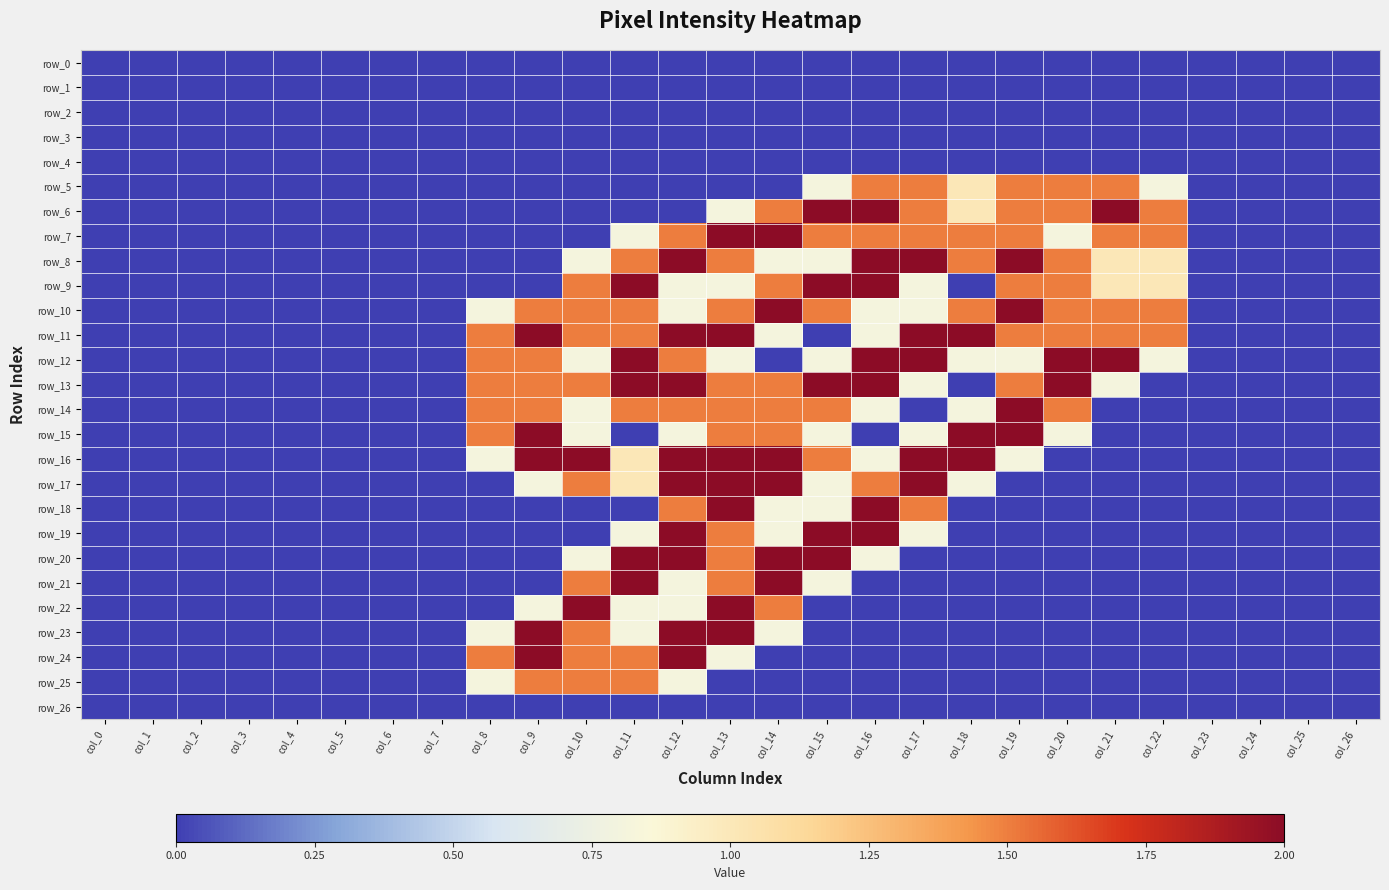

Reading left to right, what are all the values shown in this chart?

row_0: col_0=0.0	col_1=0.0	col_2=0.0	col_3=0.0	col_4=0.0	col_5=0.0	col_6=0.0	col_7=0.0	col_8=0.0	col_9=0.0	col_10=0.0	col_11=0.0	col_12=0.0	col_13=0.0	col_14=0.0	col_15=0.0	col_16=0.0	col_17=0.0	col_18=0.0	col_19=0.0	col_20=0.0	col_21=0.0	col_22=0.0	col_23=0.0	col_24=0.0	col_25=0.0	col_26=0.0
row_1: col_0=0.0	col_1=0.0	col_2=0.0	col_3=0.0	col_4=0.0	col_5=0.0	col_6=0.0	col_7=0.0	col_8=0.0	col_9=0.0	col_10=0.0	col_11=0.0	col_12=0.0	col_13=0.0	col_14=0.0	col_15=0.0	col_16=0.0	col_17=0.0	col_18=0.0	col_19=0.0	col_20=0.0	col_21=0.0	col_22=0.0	col_23=0.0	col_24=0.0	col_25=0.0	col_26=0.0
row_2: col_0=0.0	col_1=0.0	col_2=0.0	col_3=0.0	col_4=0.0	col_5=0.0	col_6=0.0	col_7=0.0	col_8=0.0	col_9=0.0	col_10=0.0	col_11=0.0	col_12=0.0	col_13=0.0	col_14=0.0	col_15=0.0	col_16=0.0	col_17=0.0	col_18=0.0	col_19=0.0	col_20=0.0	col_21=0.0	col_22=0.0	col_23=0.0	col_24=0.0	col_25=0.0	col_26=0.0
row_3: col_0=0.0	col_1=0.0	col_2=0.0	col_3=0.0	col_4=0.0	col_5=0.0	col_6=0.0	col_7=0.0	col_8=0.0	col_9=0.0	col_10=0.0	col_11=0.0	col_12=0.0	col_13=0.0	col_14=0.0	col_15=0.0	col_16=0.0	col_17=0.0	col_18=0.0	col_19=0.0	col_20=0.0	col_21=0.0	col_22=0.0	col_23=0.0	col_24=0.0	col_25=0.0	col_26=0.0
row_4: col_0=0.0	col_1=0.0	col_2=0.0	col_3=0.0	col_4=0.0	col_5=0.0	col_6=0.0	col_7=0.0	col_8=0.0	col_9=0.0	col_10=0.0	col_11=0.0	col_12=0.0	col_13=0.0	col_14=0.0	col_15=0.0	col_16=0.0	col_17=0.0	col_18=0.0	col_19=0.0	col_20=0.0	col_21=0.0	col_22=0.0	col_23=0.0	col_24=0.0	col_25=0.0	col_26=0.0
row_5: col_0=0.0	col_1=0.0	col_2=0.0	col_3=0.0	col_4=0.0	col_5=0.0	col_6=0.0	col_7=0.0	col_8=0.0	col_9=0.0	col_10=0.0	col_11=0.0	col_12=0.0	col_13=0.0	col_14=0.0	col_15=0.8	col_16=1.5	col_17=1.5	col_18=1.0	col_19=1.5	col_20=1.5	col_21=1.5	col_22=0.8	col_23=0.0	col_24=0.0	col_25=0.0	col_26=0.0
row_6: col_0=0.0	col_1=0.0	col_2=0.0	col_3=0.0	col_4=0.0	col_5=0.0	col_6=0.0	col_7=0.0	col_8=0.0	col_9=0.0	col_10=0.0	col_11=0.0	col_12=0.0	col_13=0.8	col_14=1.5	col_15=2.0	col_16=2.0	col_17=1.5	col_18=1.0	col_19=1.5	col_20=1.5	col_21=2.0	col_22=1.5	col_23=0.0	col_24=0.0	col_25=0.0	col_26=0.0
row_7: col_0=0.0	col_1=0.0	col_2=0.0	col_3=0.0	col_4=0.0	col_5=0.0	col_6=0.0	col_7=0.0	col_8=0.0	col_9=0.0	col_10=0.0	col_11=0.8	col_12=1.5	col_13=2.0	col_14=2.0	col_15=1.5	col_16=1.5	col_17=1.5	col_18=1.5	col_19=1.5	col_20=0.8	col_21=1.5	col_22=1.5	col_23=0.0	col_24=0.0	col_25=0.0	col_26=0.0
row_8: col_0=0.0	col_1=0.0	col_2=0.0	col_3=0.0	col_4=0.0	col_5=0.0	col_6=0.0	col_7=0.0	col_8=0.0	col_9=0.0	col_10=0.8	col_11=1.5	col_12=2.0	col_13=1.5	col_14=0.8	col_15=0.8	col_16=2.0	col_17=2.0	col_18=1.5	col_19=2.0	col_20=1.5	col_21=1.0	col_22=1.0	col_23=0.0	col_24=0.0	col_25=0.0	col_26=0.0
row_9: col_0=0.0	col_1=0.0	col_2=0.0	col_3=0.0	col_4=0.0	col_5=0.0	col_6=0.0	col_7=0.0	col_8=0.0	col_9=0.0	col_10=1.5	col_11=2.0	col_12=0.8	col_13=0.8	col_14=1.5	col_15=2.0	col_16=2.0	col_17=0.8	col_18=0.0	col_19=1.5	col_20=1.5	col_21=1.0	col_22=1.0	col_23=0.0	col_24=0.0	col_25=0.0	col_26=0.0
row_10: col_0=0.0	col_1=0.0	col_2=0.0	col_3=0.0	col_4=0.0	col_5=0.0	col_6=0.0	col_7=0.0	col_8=0.8	col_9=1.5	col_10=1.5	col_11=1.5	col_12=0.8	col_13=1.5	col_14=2.0	col_15=1.5	col_16=0.8	col_17=0.8	col_18=1.5	col_19=2.0	col_20=1.5	col_21=1.5	col_22=1.5	col_23=0.0	col_24=0.0	col_25=0.0	col_26=0.0
row_11: col_0=0.0	col_1=0.0	col_2=0.0	col_3=0.0	col_4=0.0	col_5=0.0	col_6=0.0	col_7=0.0	col_8=1.5	col_9=2.0	col_10=1.5	col_11=1.5	col_12=2.0	col_13=2.0	col_14=0.8	col_15=0.0	col_16=0.8	col_17=2.0	col_18=2.0	col_19=1.5	col_20=1.5	col_21=1.5	col_22=1.5	col_23=0.0	col_24=0.0	col_25=0.0	col_26=0.0
row_12: col_0=0.0	col_1=0.0	col_2=0.0	col_3=0.0	col_4=0.0	col_5=0.0	col_6=0.0	col_7=0.0	col_8=1.5	col_9=1.5	col_10=0.8	col_11=2.0	col_12=1.5	col_13=0.8	col_14=0.0	col_15=0.8	col_16=2.0	col_17=2.0	col_18=0.8	col_19=0.8	col_20=2.0	col_21=2.0	col_22=0.8	col_23=0.0	col_24=0.0	col_25=0.0	col_26=0.0
row_13: col_0=0.0	col_1=0.0	col_2=0.0	col_3=0.0	col_4=0.0	col_5=0.0	col_6=0.0	col_7=0.0	col_8=1.5	col_9=1.5	col_10=1.5	col_11=2.0	col_12=2.0	col_13=1.5	col_14=1.5	col_15=2.0	col_16=2.0	col_17=0.8	col_18=0.0	col_19=1.5	col_20=2.0	col_21=0.8	col_22=0.0	col_23=0.0	col_24=0.0	col_25=0.0	col_26=0.0
row_14: col_0=0.0	col_1=0.0	col_2=0.0	col_3=0.0	col_4=0.0	col_5=0.0	col_6=0.0	col_7=0.0	col_8=1.5	col_9=1.5	col_10=0.8	col_11=1.5	col_12=1.5	col_13=1.5	col_14=1.5	col_15=1.5	col_16=0.8	col_17=0.0	col_18=0.8	col_19=2.0	col_20=1.5	col_21=0.0	col_22=0.0	col_23=0.0	col_24=0.0	col_25=0.0	col_26=0.0
row_15: col_0=0.0	col_1=0.0	col_2=0.0	col_3=0.0	col_4=0.0	col_5=0.0	col_6=0.0	col_7=0.0	col_8=1.5	col_9=2.0	col_10=0.8	col_11=0.0	col_12=0.8	col_13=1.5	col_14=1.5	col_15=0.8	col_16=0.0	col_17=0.8	col_18=2.0	col_19=2.0	col_20=0.8	col_21=0.0	col_22=0.0	col_23=0.0	col_24=0.0	col_25=0.0	col_26=0.0
row_16: col_0=0.0	col_1=0.0	col_2=0.0	col_3=0.0	col_4=0.0	col_5=0.0	col_6=0.0	col_7=0.0	col_8=0.8	col_9=2.0	col_10=2.0	col_11=1.0	col_12=2.0	col_13=2.0	col_14=2.0	col_15=1.5	col_16=0.8	col_17=2.0	col_18=2.0	col_19=0.8	col_20=0.0	col_21=0.0	col_22=0.0	col_23=0.0	col_24=0.0	col_25=0.0	col_26=0.0
row_17: col_0=0.0	col_1=0.0	col_2=0.0	col_3=0.0	col_4=0.0	col_5=0.0	col_6=0.0	col_7=0.0	col_8=0.0	col_9=0.8	col_10=1.5	col_11=1.0	col_12=2.0	col_13=2.0	col_14=2.0	col_15=0.8	col_16=1.5	col_17=2.0	col_18=0.8	col_19=0.0	col_20=0.0	col_21=0.0	col_22=0.0	col_23=0.0	col_24=0.0	col_25=0.0	col_26=0.0
row_18: col_0=0.0	col_1=0.0	col_2=0.0	col_3=0.0	col_4=0.0	col_5=0.0	col_6=0.0	col_7=0.0	col_8=0.0	col_9=0.0	col_10=0.0	col_11=0.0	col_12=1.5	col_13=2.0	col_14=0.8	col_15=0.8	col_16=2.0	col_17=1.5	col_18=0.0	col_19=0.0	col_20=0.0	col_21=0.0	col_22=0.0	col_23=0.0	col_24=0.0	col_25=0.0	col_26=0.0
row_19: col_0=0.0	col_1=0.0	col_2=0.0	col_3=0.0	col_4=0.0	col_5=0.0	col_6=0.0	col_7=0.0	col_8=0.0	col_9=0.0	col_10=0.0	col_11=0.8	col_12=2.0	col_13=1.5	col_14=0.8	col_15=2.0	col_16=2.0	col_17=0.8	col_18=0.0	col_19=0.0	col_20=0.0	col_21=0.0	col_22=0.0	col_23=0.0	col_24=0.0	col_25=0.0	col_26=0.0
row_20: col_0=0.0	col_1=0.0	col_2=0.0	col_3=0.0	col_4=0.0	col_5=0.0	col_6=0.0	col_7=0.0	col_8=0.0	col_9=0.0	col_10=0.8	col_11=2.0	col_12=2.0	col_13=1.5	col_14=2.0	col_15=2.0	col_16=0.8	col_17=0.0	col_18=0.0	col_19=0.0	col_20=0.0	col_21=0.0	col_22=0.0	col_23=0.0	col_24=0.0	col_25=0.0	col_26=0.0
row_21: col_0=0.0	col_1=0.0	col_2=0.0	col_3=0.0	col_4=0.0	col_5=0.0	col_6=0.0	col_7=0.0	col_8=0.0	col_9=0.0	col_10=1.5	col_11=2.0	col_12=0.8	col_13=1.5	col_14=2.0	col_15=0.8	col_16=0.0	col_17=0.0	col_18=0.0	col_19=0.0	col_20=0.0	col_21=0.0	col_22=0.0	col_23=0.0	col_24=0.0	col_25=0.0	col_26=0.0
row_22: col_0=0.0	col_1=0.0	col_2=0.0	col_3=0.0	col_4=0.0	col_5=0.0	col_6=0.0	col_7=0.0	col_8=0.0	col_9=0.8	col_10=2.0	col_11=0.8	col_12=0.8	col_13=2.0	col_14=1.5	col_15=0.0	col_16=0.0	col_17=0.0	col_18=0.0	col_19=0.0	col_20=0.0	col_21=0.0	col_22=0.0	col_23=0.0	col_24=0.0	col_25=0.0	col_26=0.0
row_23: col_0=0.0	col_1=0.0	col_2=0.0	col_3=0.0	col_4=0.0	col_5=0.0	col_6=0.0	col_7=0.0	col_8=0.8	col_9=2.0	col_10=1.5	col_11=0.8	col_12=2.0	col_13=2.0	col_14=0.8	col_15=0.0	col_16=0.0	col_17=0.0	col_18=0.0	col_19=0.0	col_20=0.0	col_21=0.0	col_22=0.0	col_23=0.0	col_24=0.0	col_25=0.0	col_26=0.0
row_24: col_0=0.0	col_1=0.0	col_2=0.0	col_3=0.0	col_4=0.0	col_5=0.0	col_6=0.0	col_7=0.0	col_8=1.5	col_9=2.0	col_10=1.5	col_11=1.5	col_12=2.0	col_13=0.8	col_14=0.0	col_15=0.0	col_16=0.0	col_17=0.0	col_18=0.0	col_19=0.0	col_20=0.0	col_21=0.0	col_22=0.0	col_23=0.0	col_24=0.0	col_25=0.0	col_26=0.0
row_25: col_0=0.0	col_1=0.0	col_2=0.0	col_3=0.0	col_4=0.0	col_5=0.0	col_6=0.0	col_7=0.0	col_8=0.8	col_9=1.5	col_10=1.5	col_11=1.5	col_12=0.8	col_13=0.0	col_14=0.0	col_15=0.0	col_16=0.0	col_17=0.0	col_18=0.0	col_19=0.0	col_20=0.0	col_21=0.0	col_22=0.0	col_23=0.0	col_24=0.0	col_25=0.0	col_26=0.0
row_26: col_0=0.0	col_1=0.0	col_2=0.0	col_3=0.0	col_4=0.0	col_5=0.0	col_6=0.0	col_7=0.0	col_8=0.0	col_9=0.0	col_10=0.0	col_11=0.0	col_12=0.0	col_13=0.0	col_14=0.0	col_15=0.0	col_16=0.0	col_17=0.0	col_18=0.0	col_19=0.0	col_20=0.0	col_21=0.0	col_22=0.0	col_23=0.0	col_24=0.0	col_25=0.0	col_26=0.0